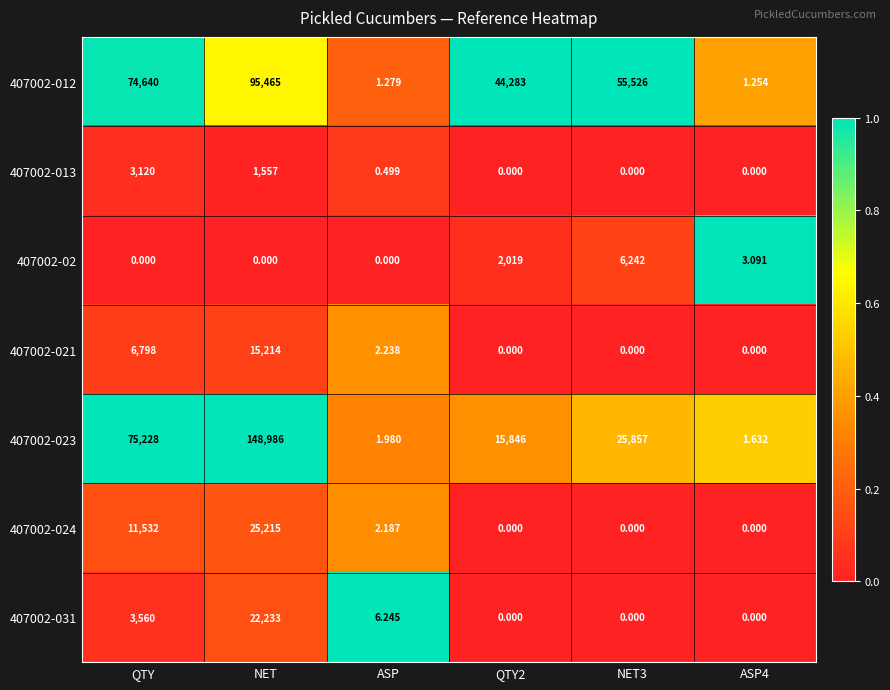

At which label does 407002-031 reach its peak?

NET